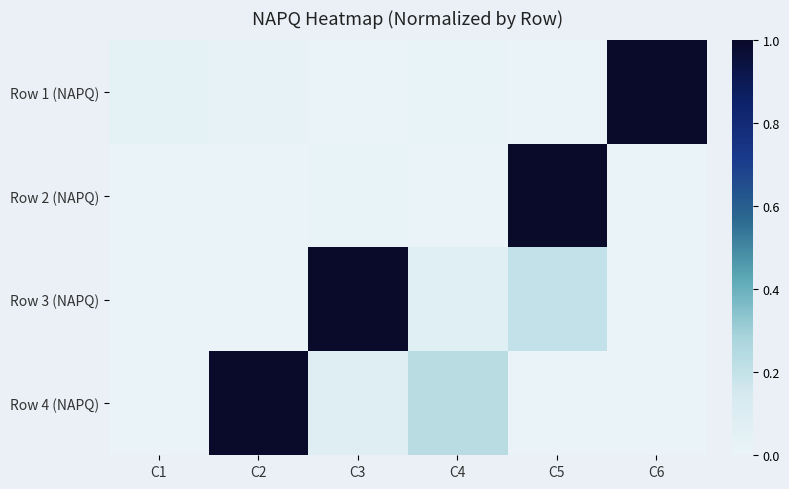

What is the greatest value displayed?

1.0